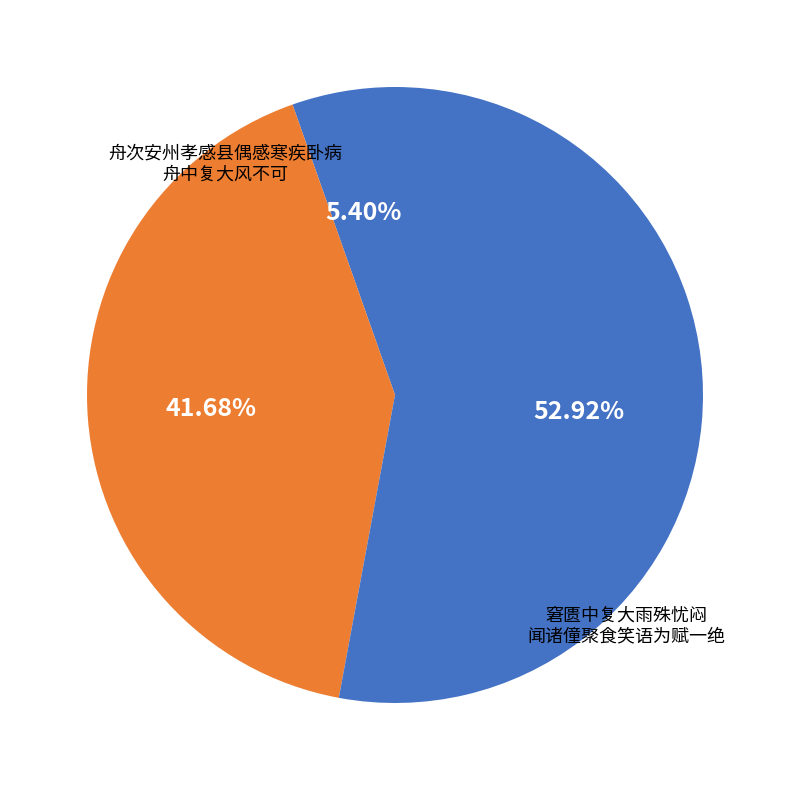

What is the largest slice in the pie chart?

窘匮中复大雨殊忧闷闻诸僮聚食笑语为赋一绝